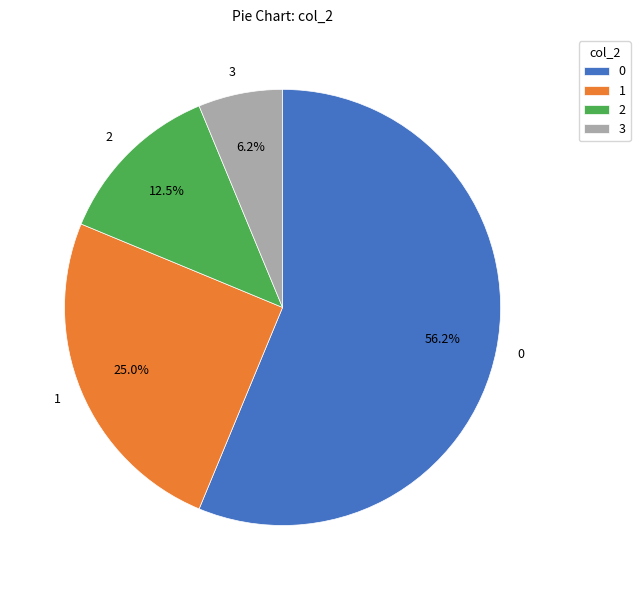

What is the ratio of the value at 1 to the value at 0?

0.4